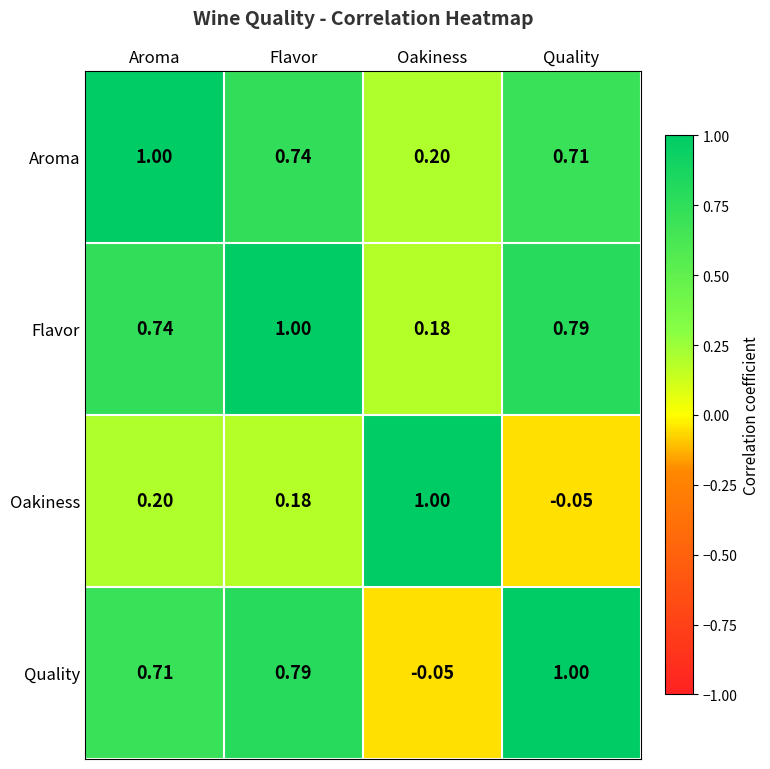

Rank the series at Quality from lowest to highest value.

Oakiness, Aroma, Flavor, Quality